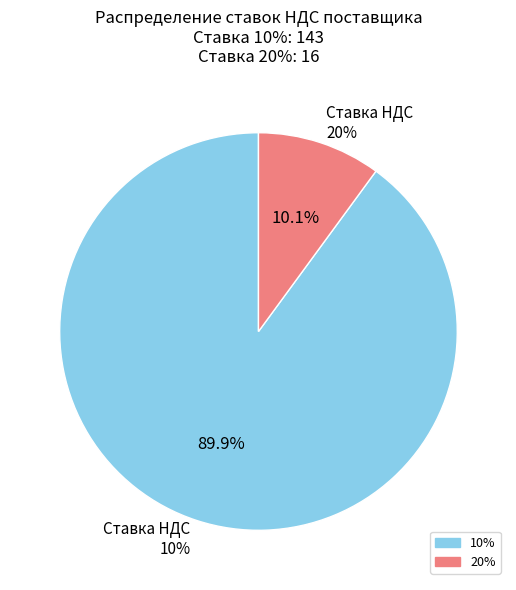

Is it true that 20% is 10% of the pie?

True